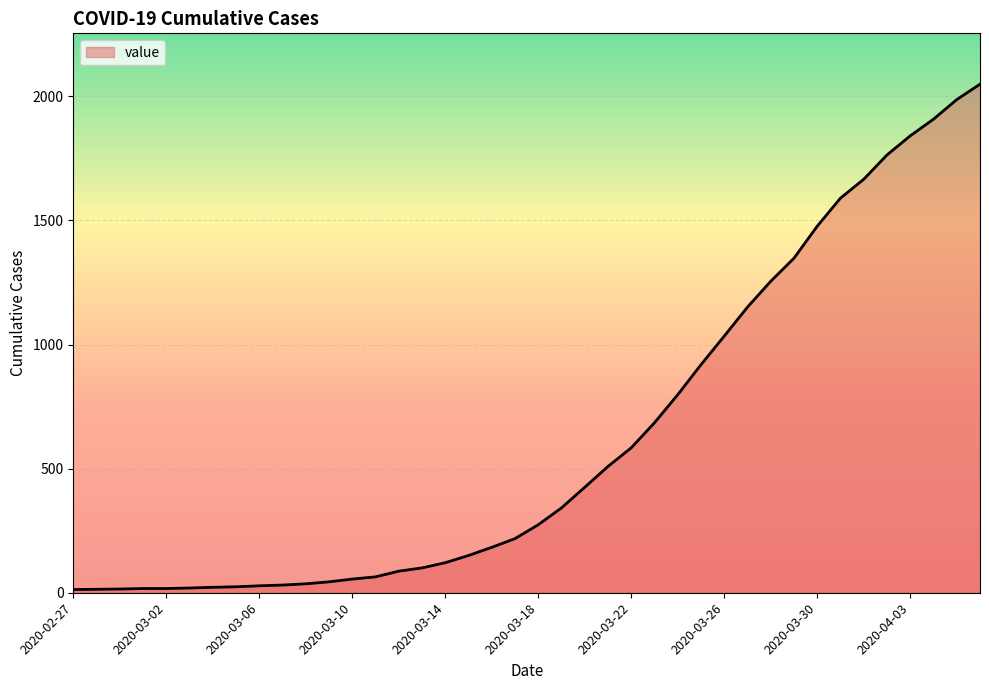

What is the maximum value shown in the chart?

2049